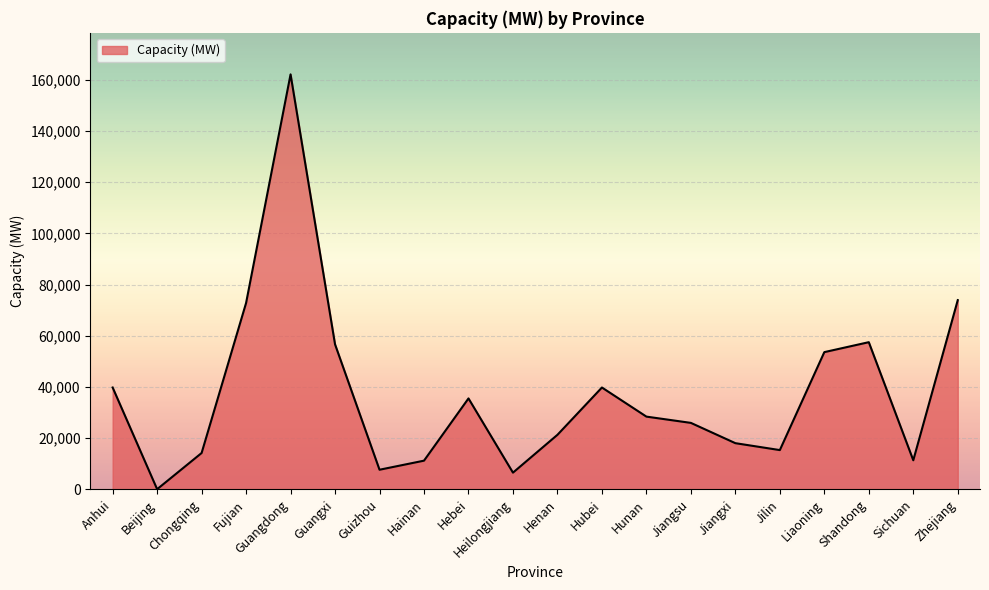

What value does the data have at Guangxi?

56646.7